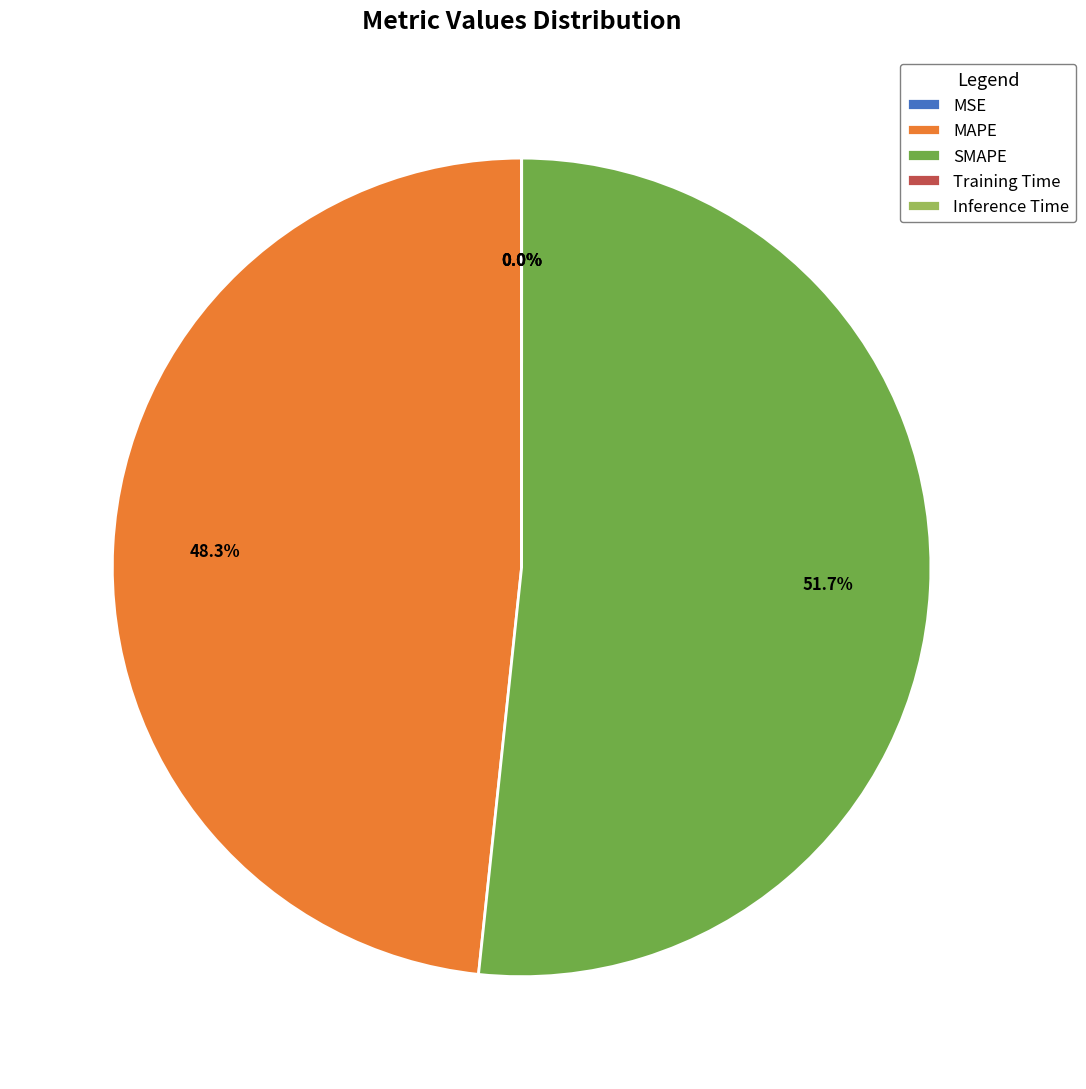

How much of the chart is everything except MAPE?

51.7%